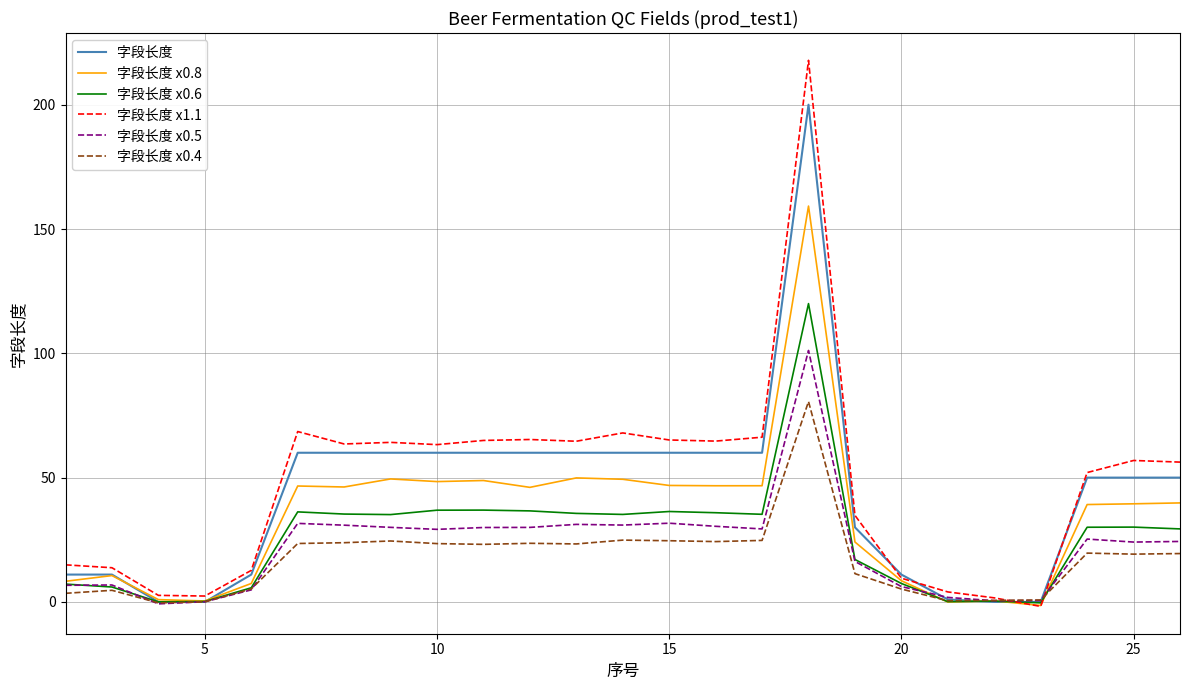

How many lines are shown in the chart?

6